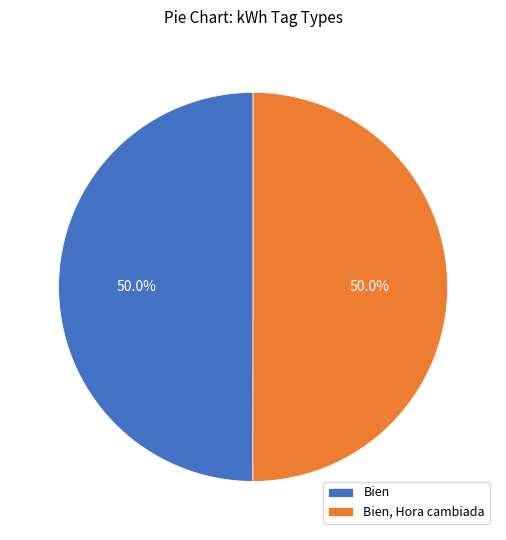

Approximately how many times larger is the value at Bien, Hora cambiada compared to Bien?

1.0